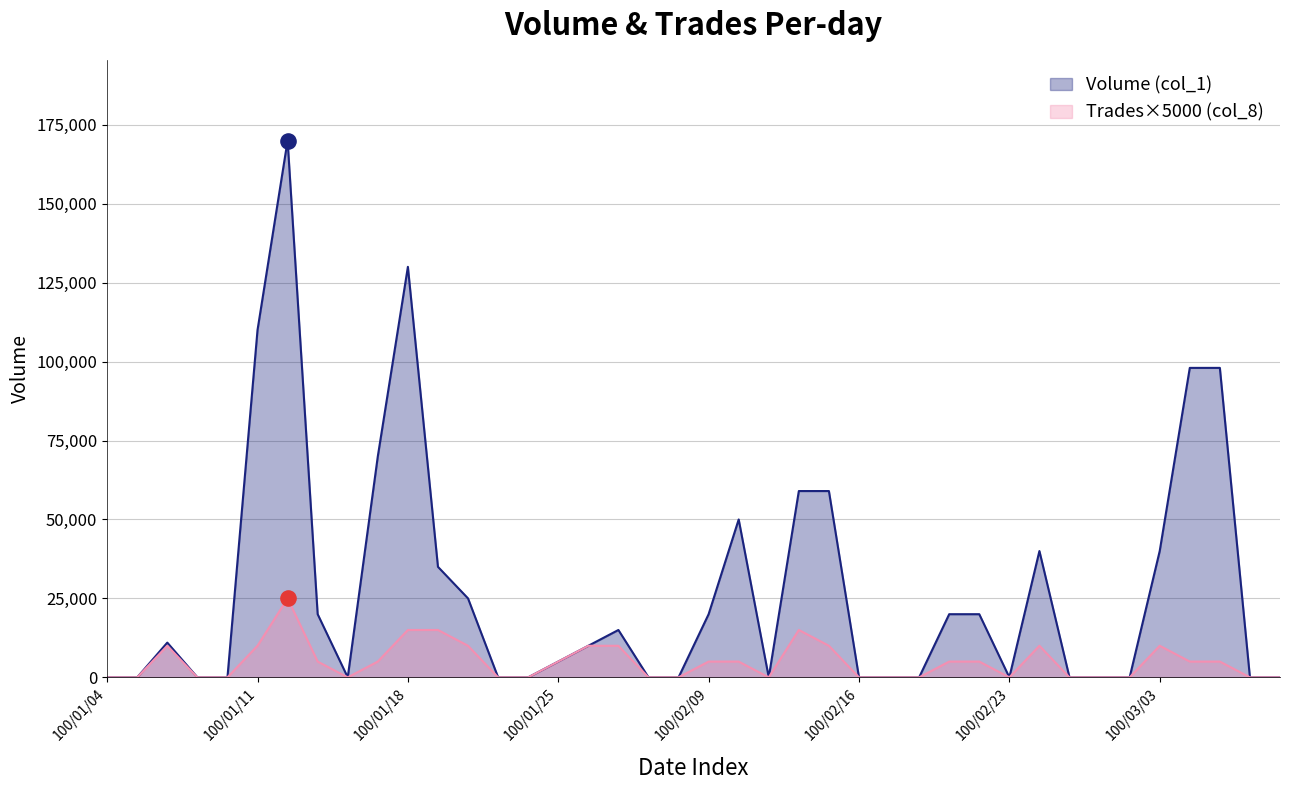

Which series has the widest spread of Y values?

Volume (col_1)